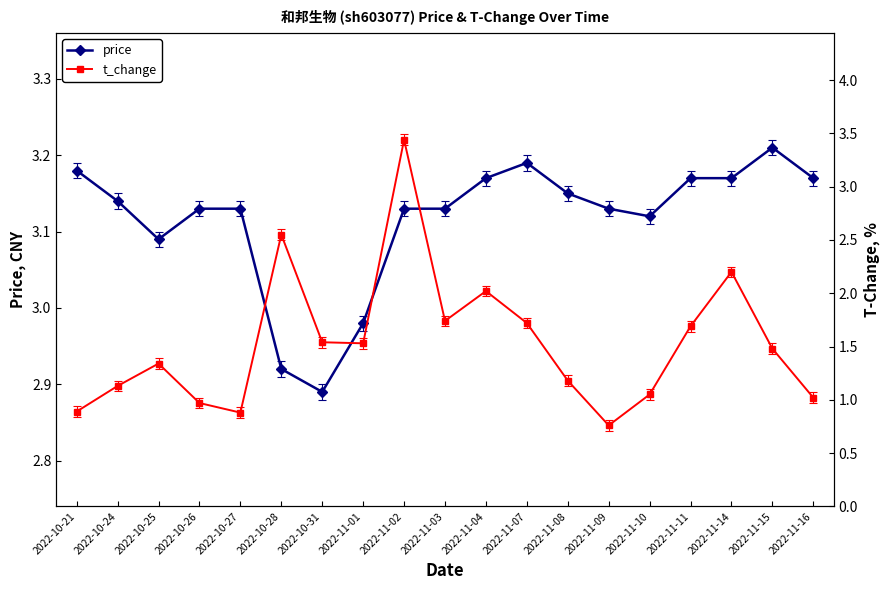

How many series are shown in this chart?

2